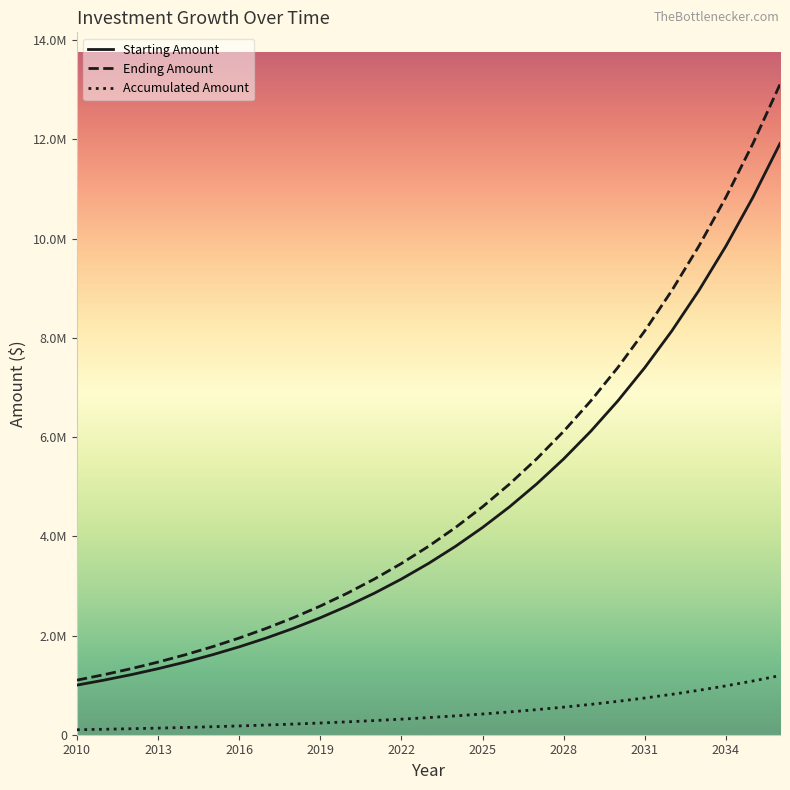

What is the minimum value for Ending Amount?

1100000.0